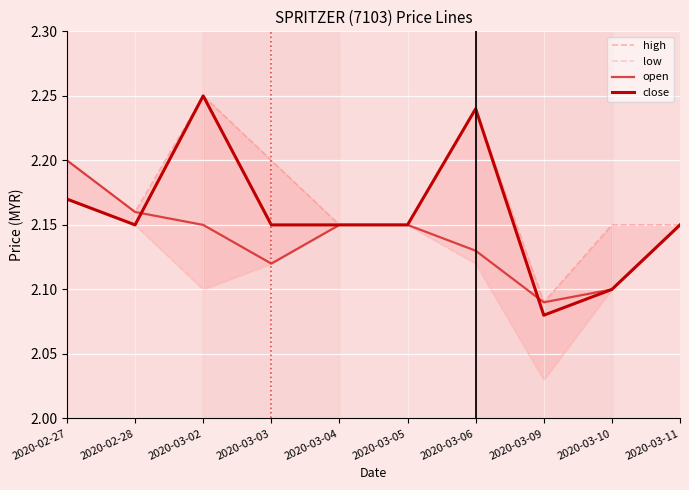

Rank the categories by close value from lowest to highest.

2020-03-09, 2020-03-10, 2020-02-28, 2020-03-03, 2020-03-04, 2020-03-05, 2020-03-11, 2020-02-27, 2020-03-06, 2020-03-02